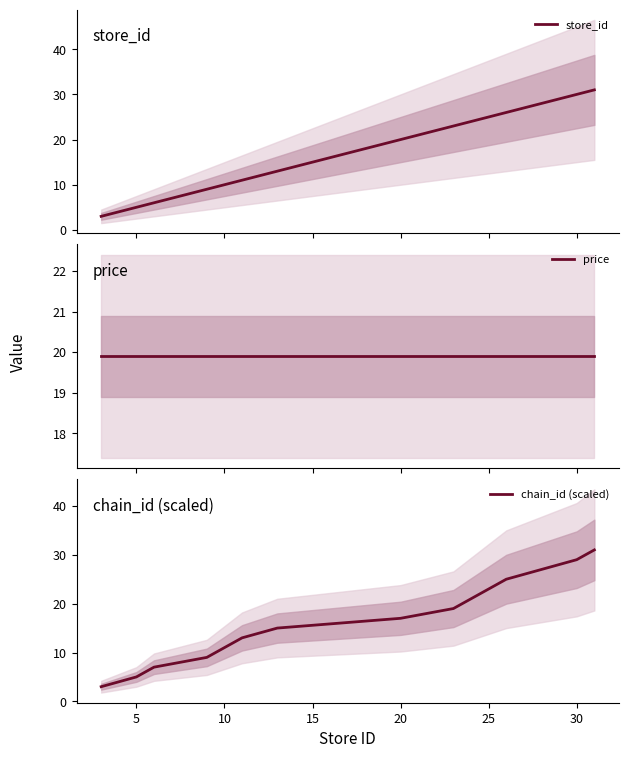

What is the difference between the second highest and second lowest values in the chain_id (scaled) series?

24